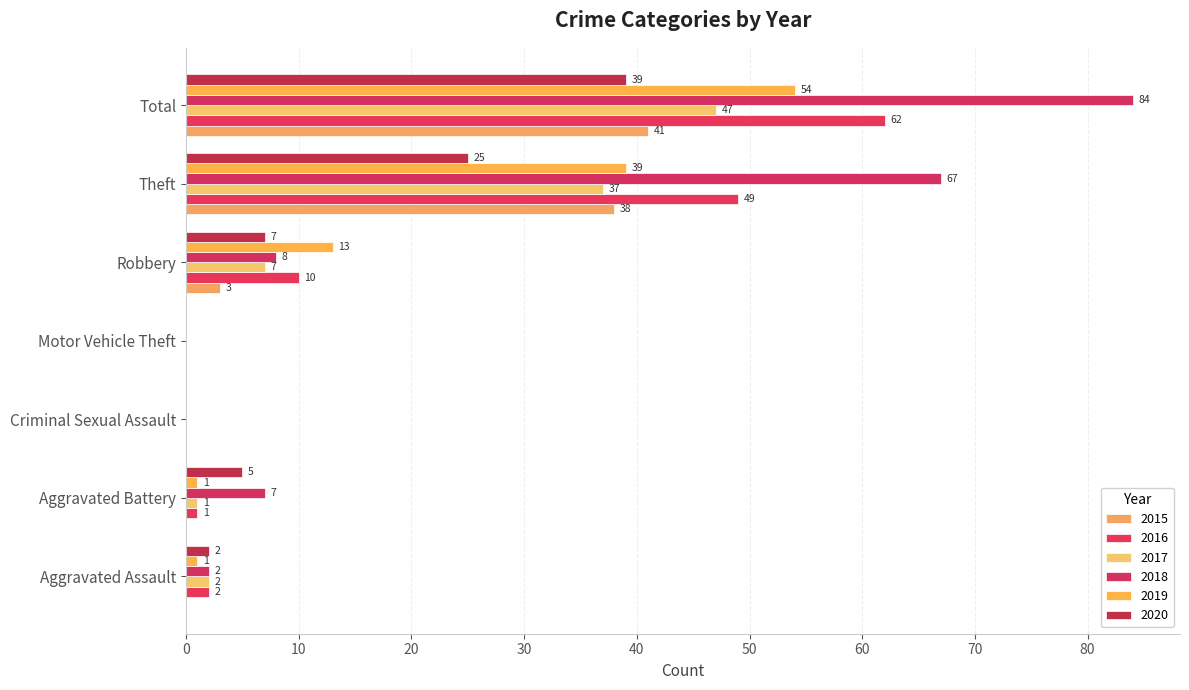

Reading left to right, extract all data points from this chart.

2015: 0	0	0	0	3	38	41
2016: 2	1	0	0	10	49	62
2017: 2	1	0	0	7	37	47
2018: 2	7	0	0	8	67	84
2019: 1	1	0	0	13	39	54
2020: 2	5	0	0	7	25	39